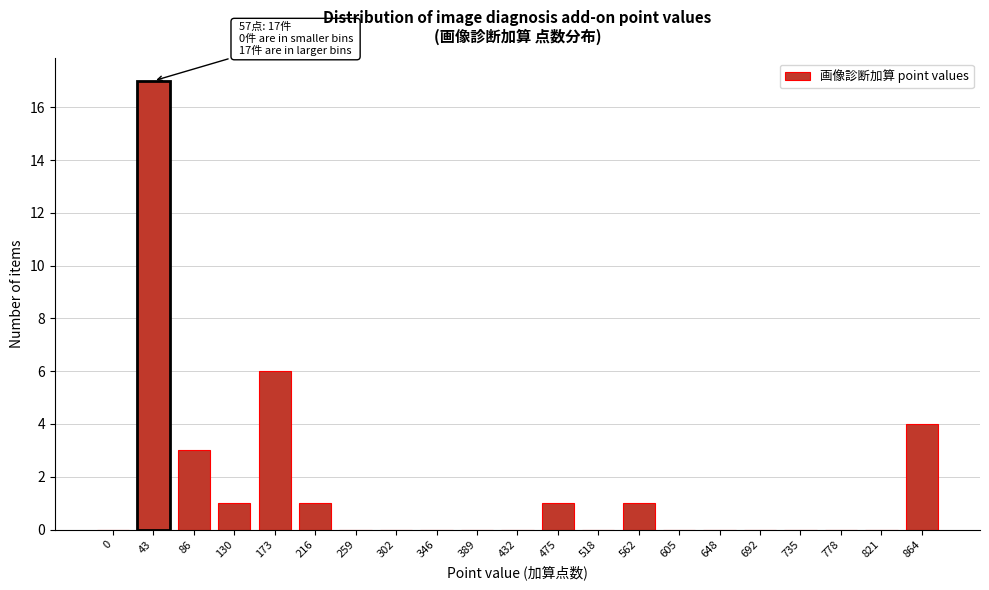

Reading right to left, what are all the values shown in this chart?

864=4	821=0	778=0	735=0	692=0	648=0	605=0	562=1	518=0	475=1	432=0	389=0	346=0	302=0	259=0	216=1	173=6	130=1	86=3	43=17	0=0